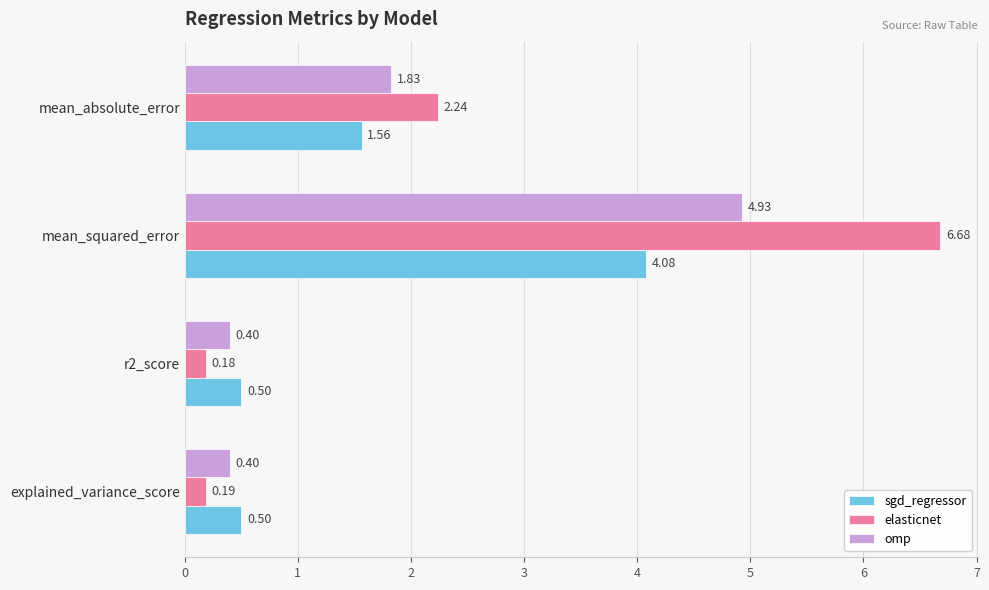

Rank the series by their maximum value, from highest to lowest.

elasticnet, omp, sgd_regressor